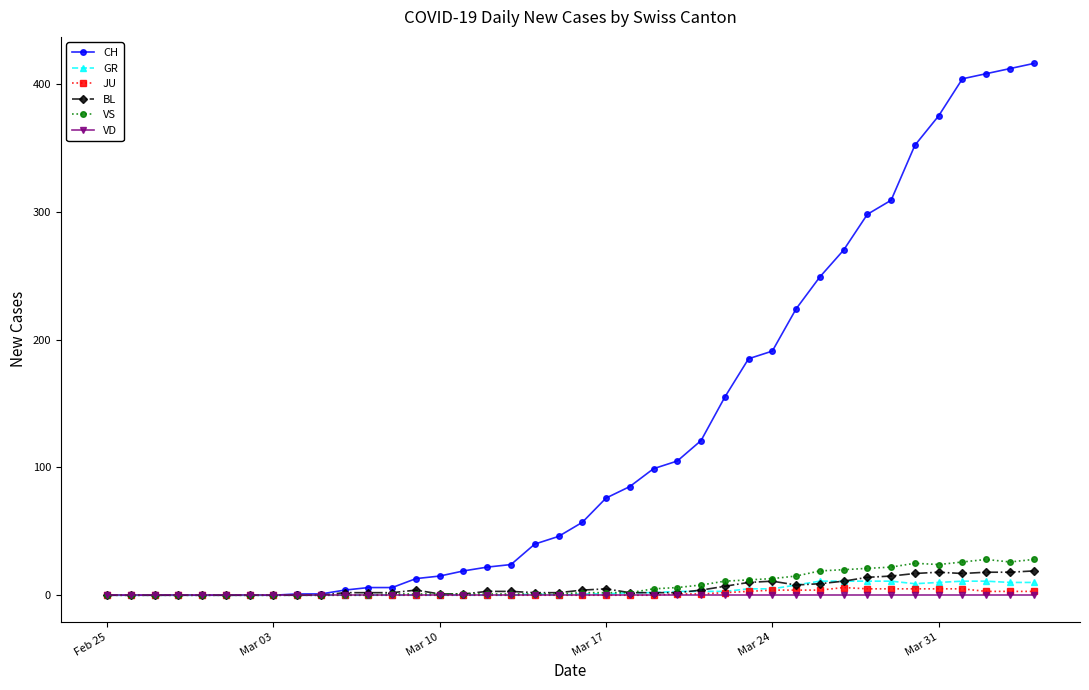

What is the greatest value displayed?

416